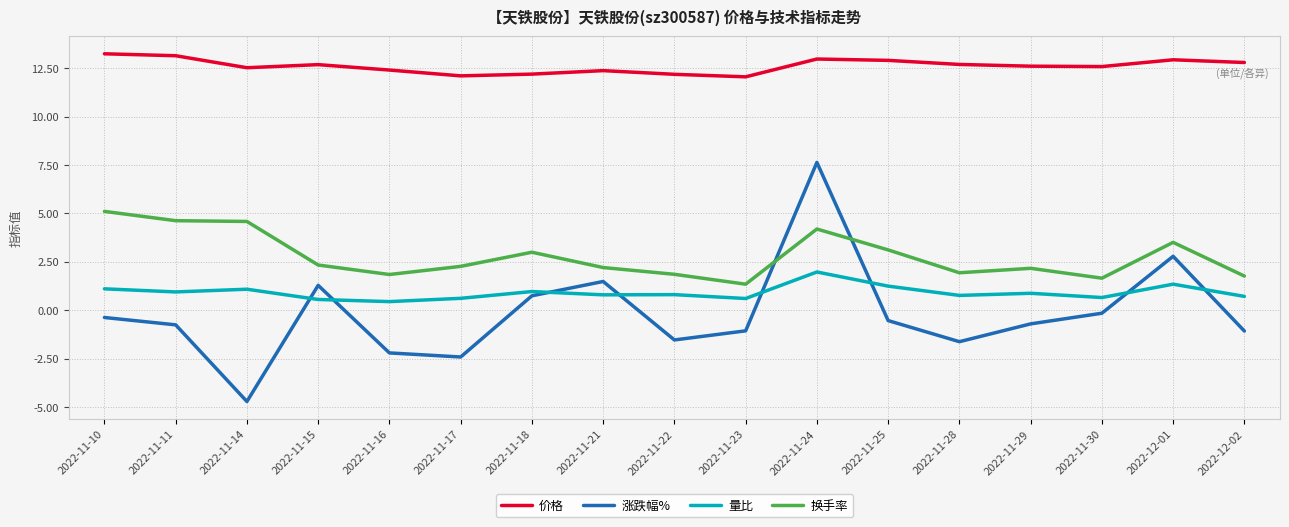

How many series are shown in this chart?

4